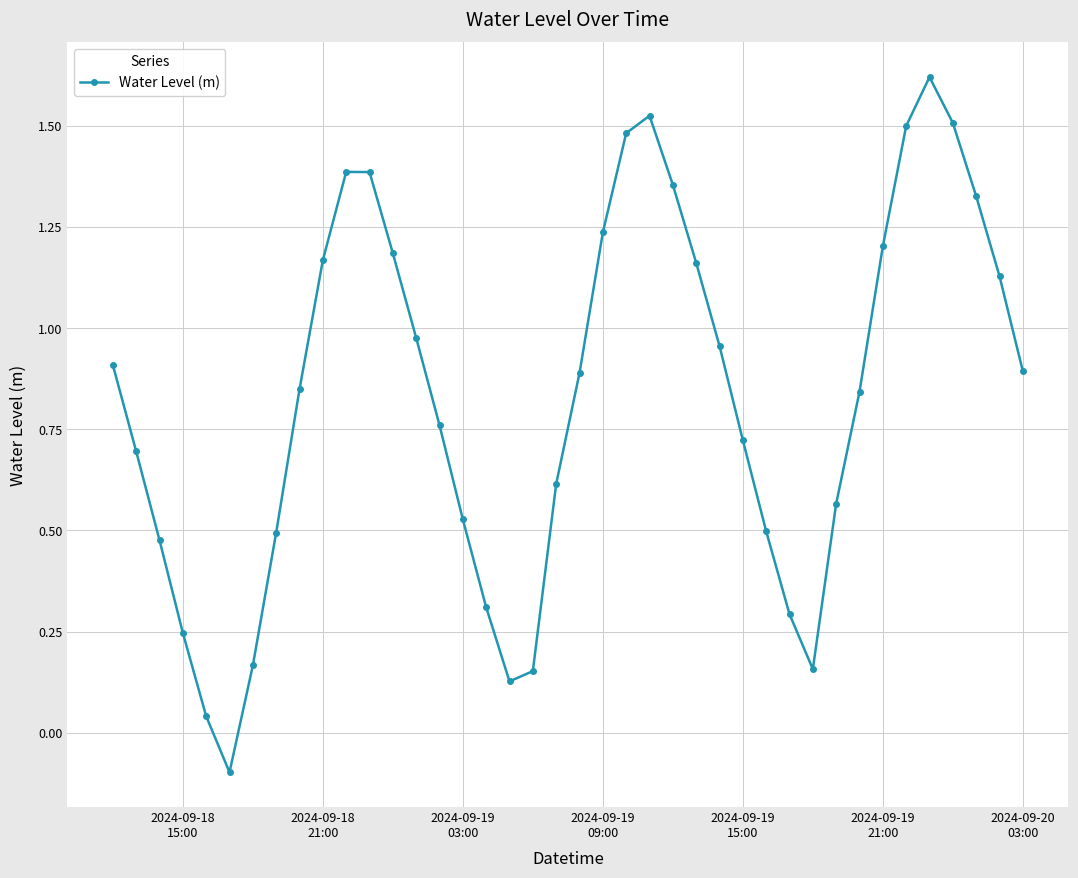

How many interior local peaks (higher than both neighbors) does the data have?

3